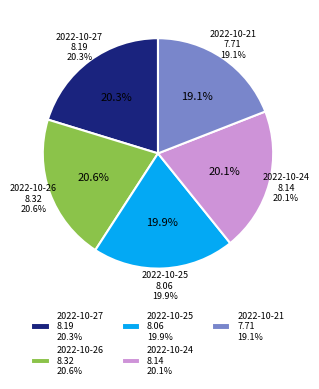

Rank the categories by value from highest to lowest.

2022-10-26, 2022-10-27, 2022-10-24, 2022-10-25, 2022-10-21